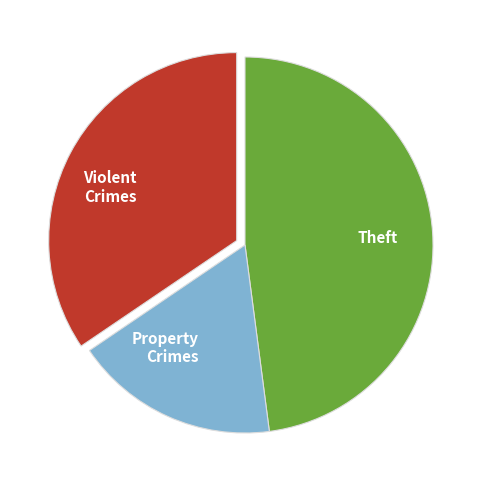

Is it true that Violent Crimes is 34% of the pie?

True